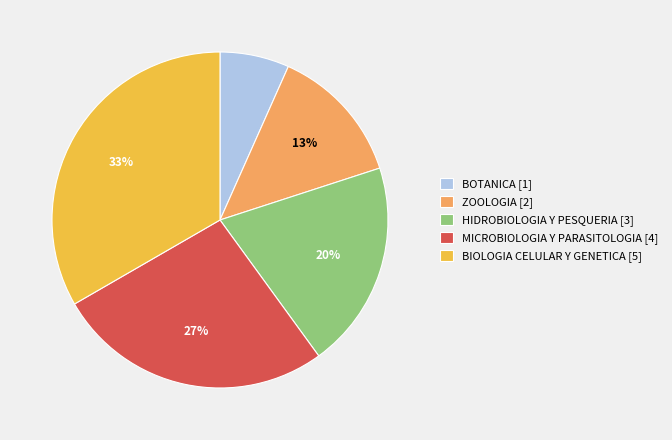

Combined, do ZOOLOGIA and HIDROBIOLOGIA Y PESQUERIA account for over 50%?

No